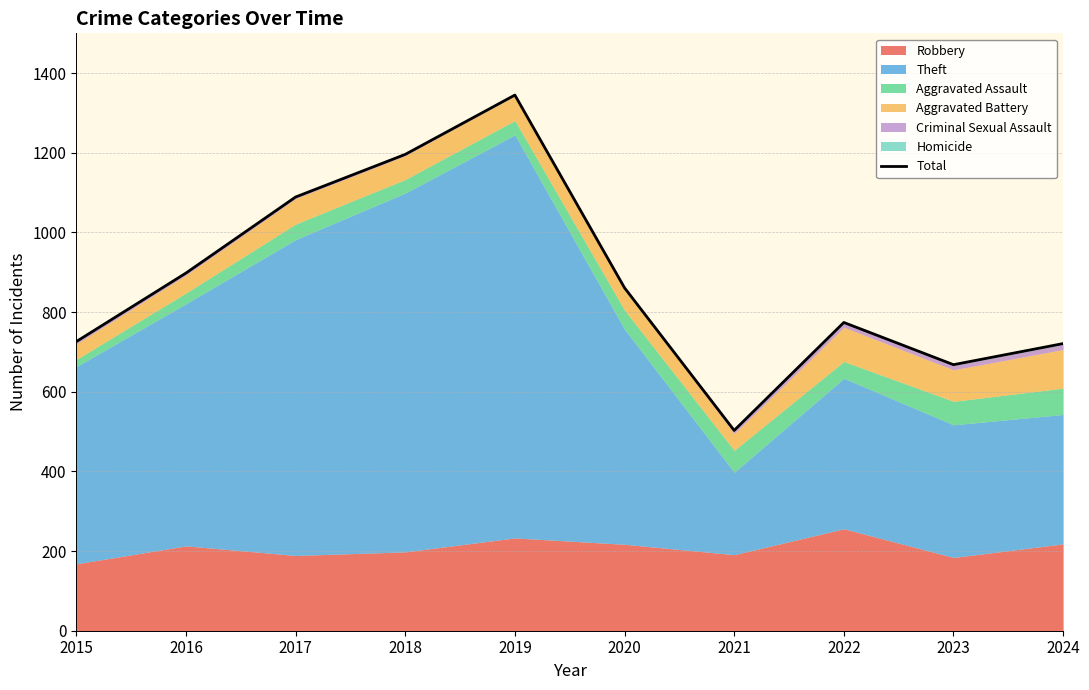

At which category does the chart reach its minimum across all series?

2021